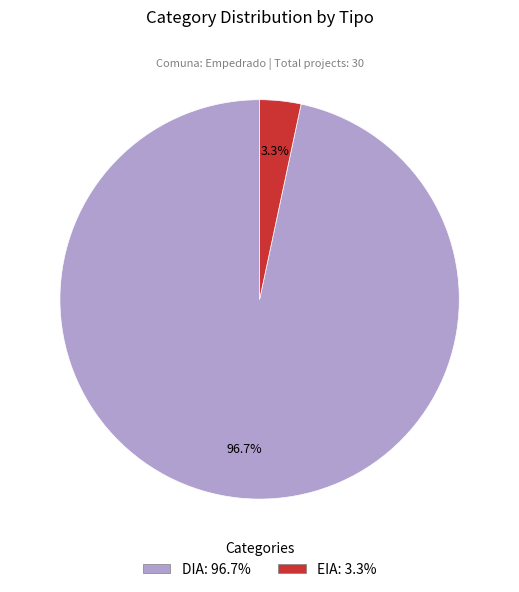

How many segments does this pie chart have?

2